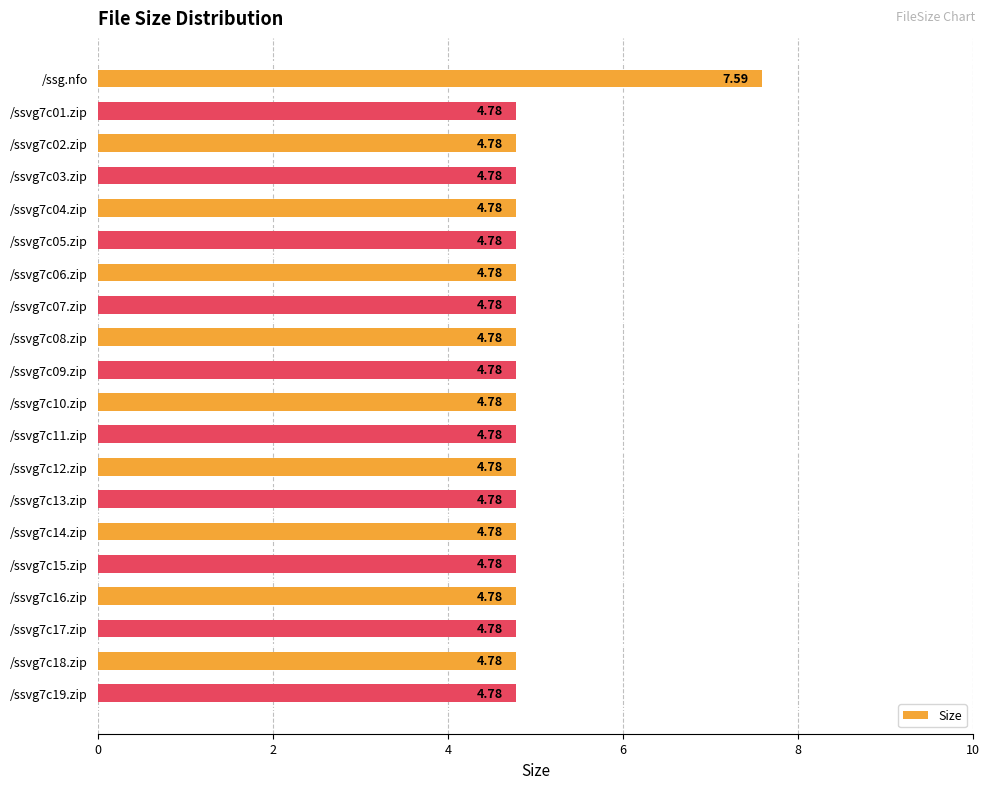

Which label corresponds to the largest value in the chart?

/ssg.nfo